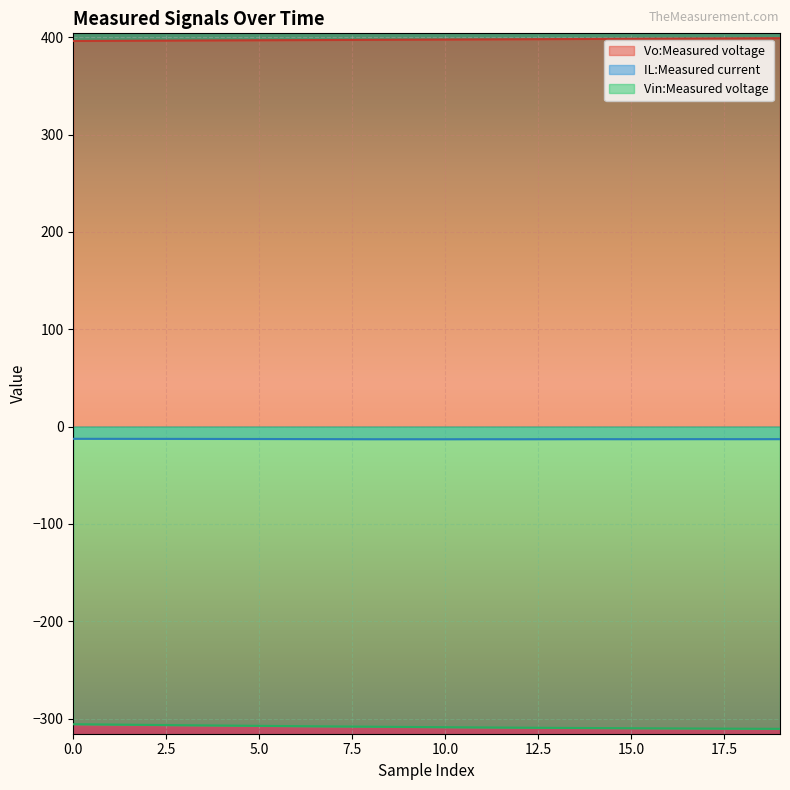

True or false: Vin:Measured voltage has more than 1 interior local peaks.

False